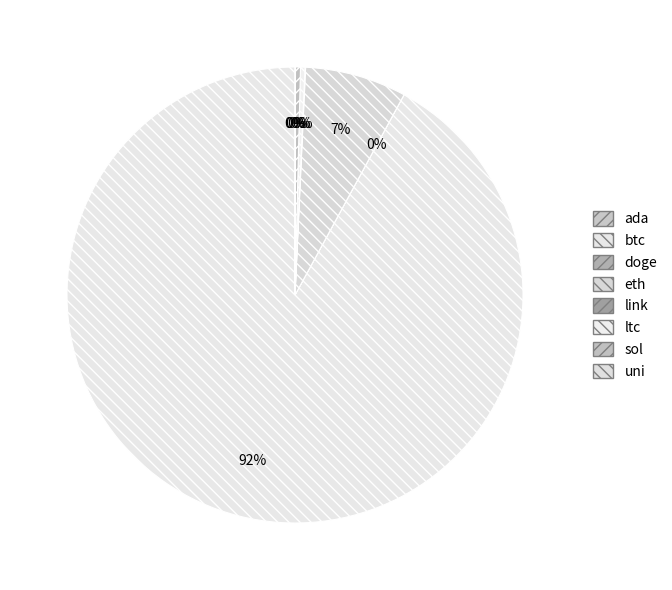

Is btc the majority of the pie?

Yes